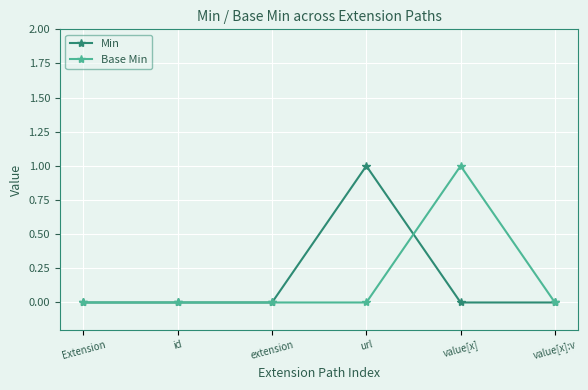

Which series changed the most between url and value[x]:v?

Min